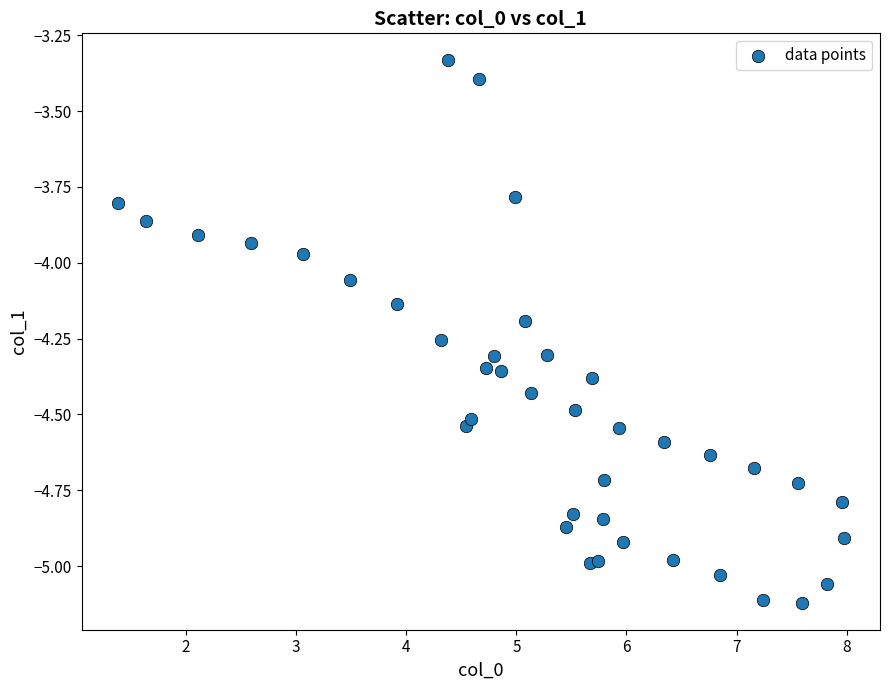

What is the range of X values (max minus min)?

6.6